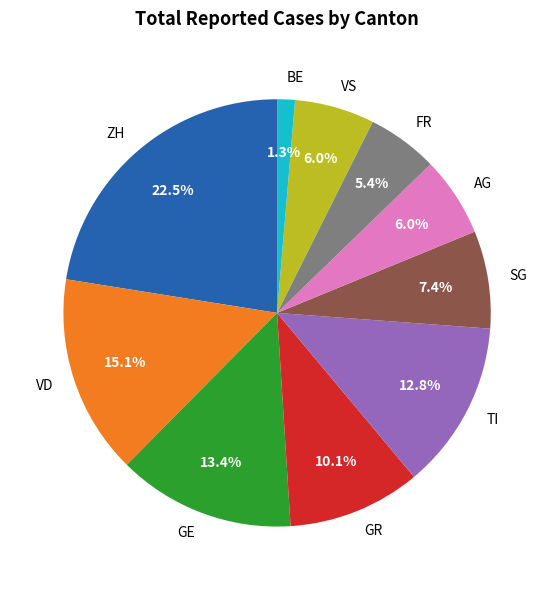

Is it true that GE is 23% of the pie?

False